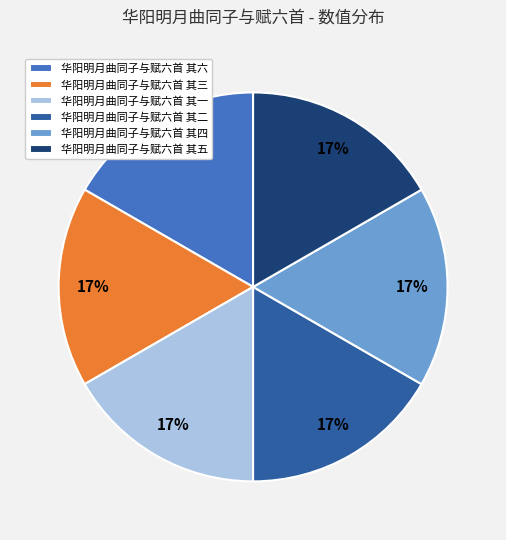

Is it true that 华阳明月曲同子与赋六首 其二 is 5% of the pie?

False